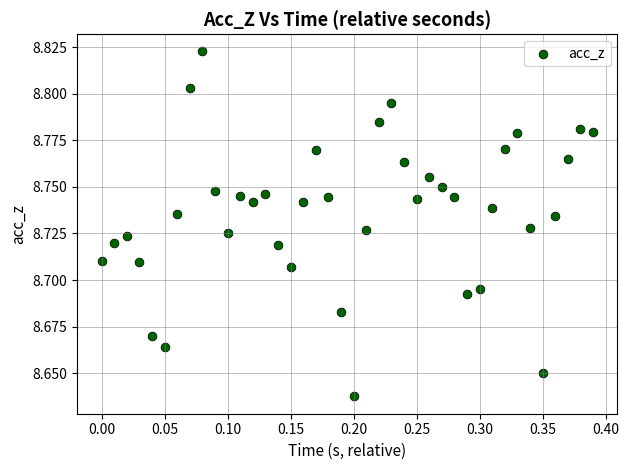

What is the range of X values (max minus min)?

0.4